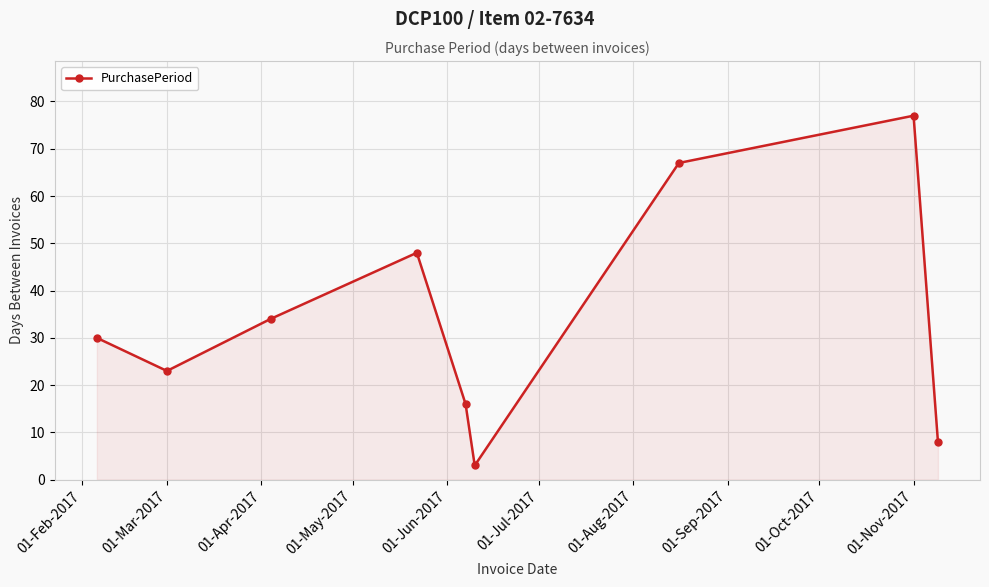

True or false: the data has more than 1 interior local peaks.

True